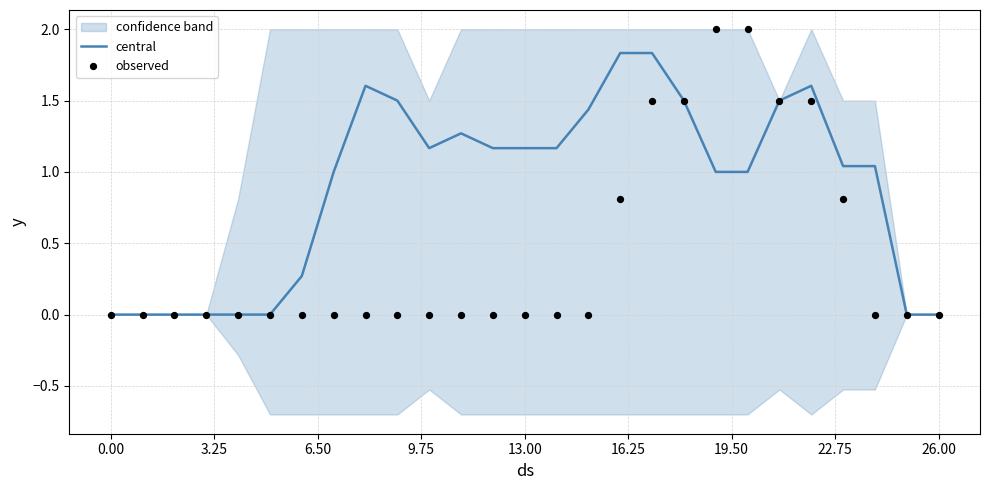

Which series reaches the maximum Y coordinate?

observed